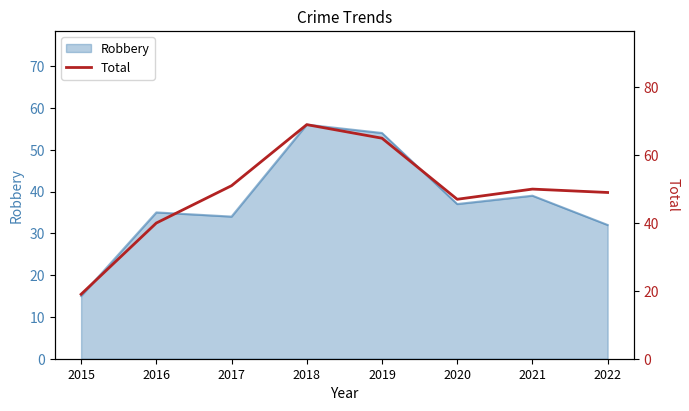

Which category has the lowest value across all series?

2015